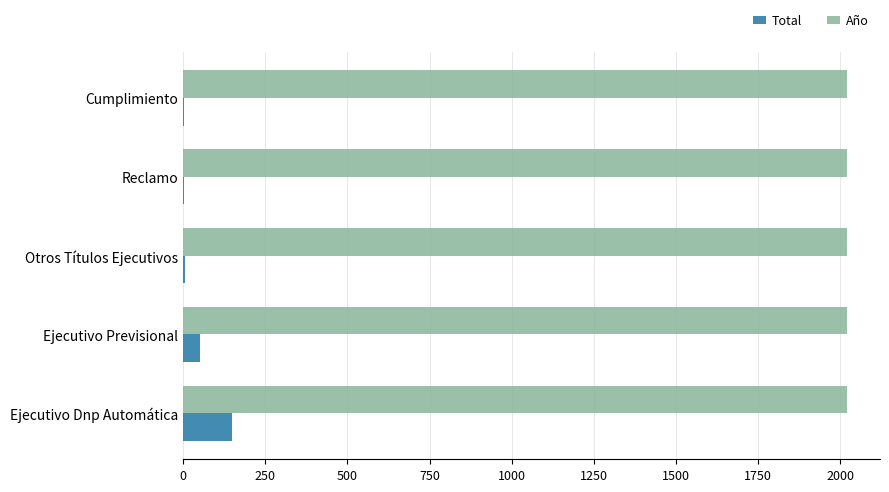

Which series has the largest total across all categories?

Año